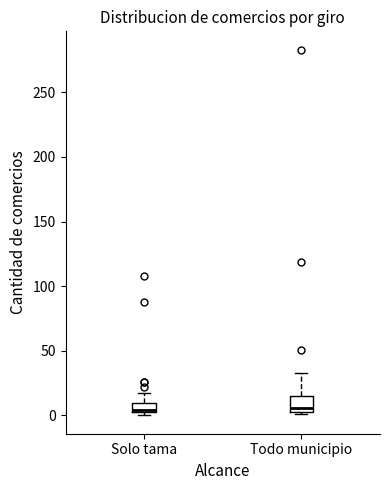

Where is the upper edge of the box for Solo tama on the y-axis? The values are not printed on the chart, so give them approximately, as read against the axis.

10